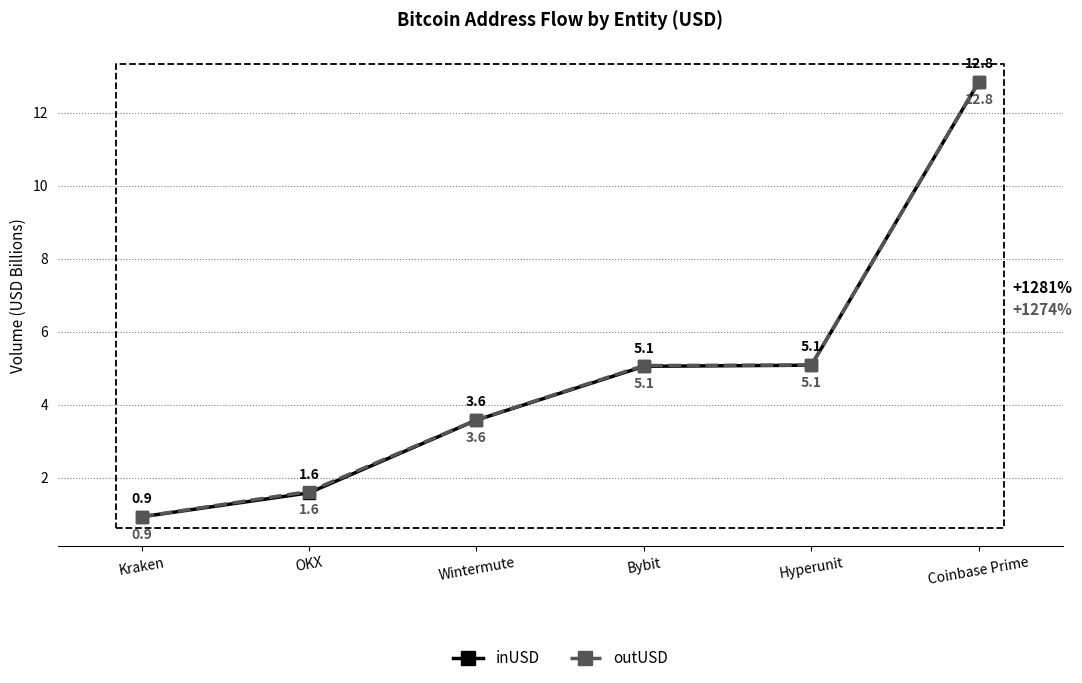

Where do inUSD and outUSD first cross each other?

Hyperunit and Coinbase Prime